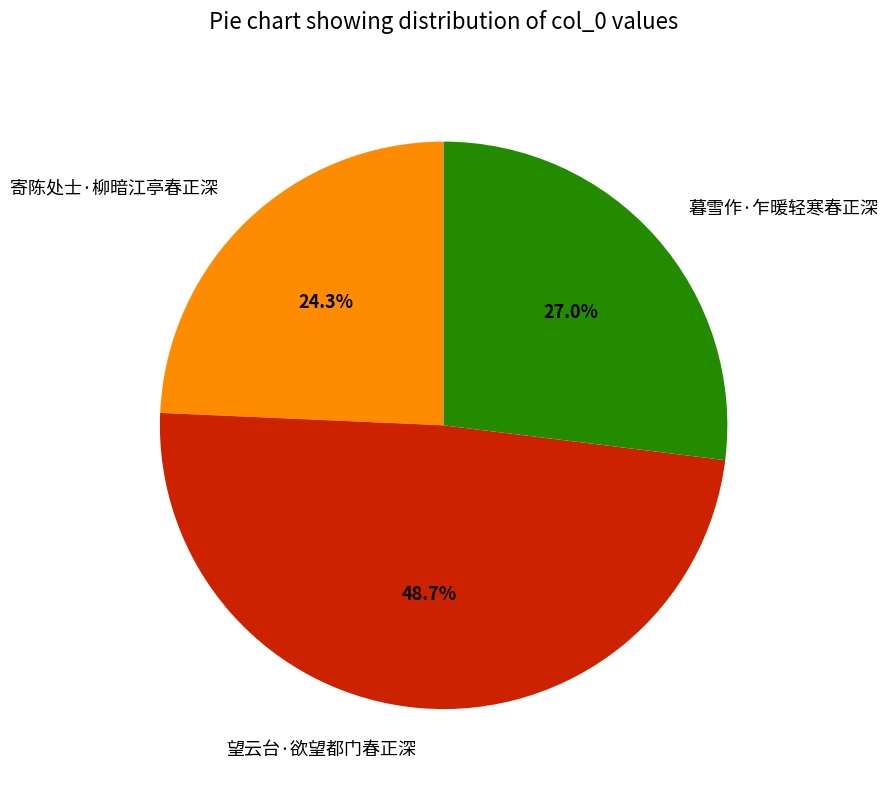

What is the ratio of the value at 暮雪作·乍暖轻寒春正深 to the value at 寄陈处士·柳暗江亭春正深?

1.1